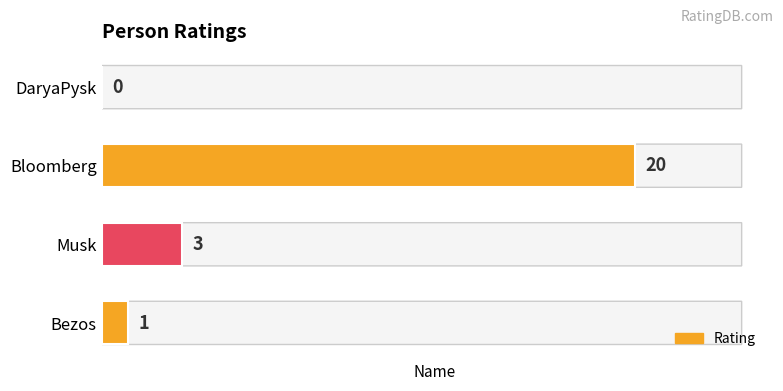

Are the bars horizontal?

Yes